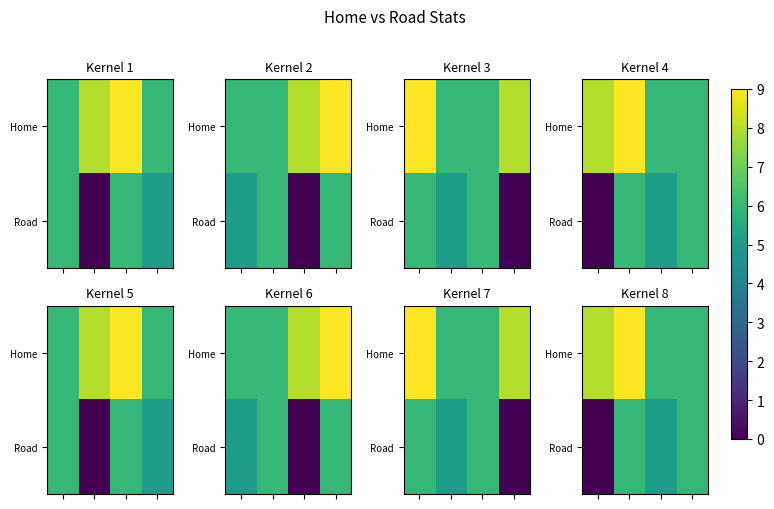

At how many categories does at least one series exceed 0?

4